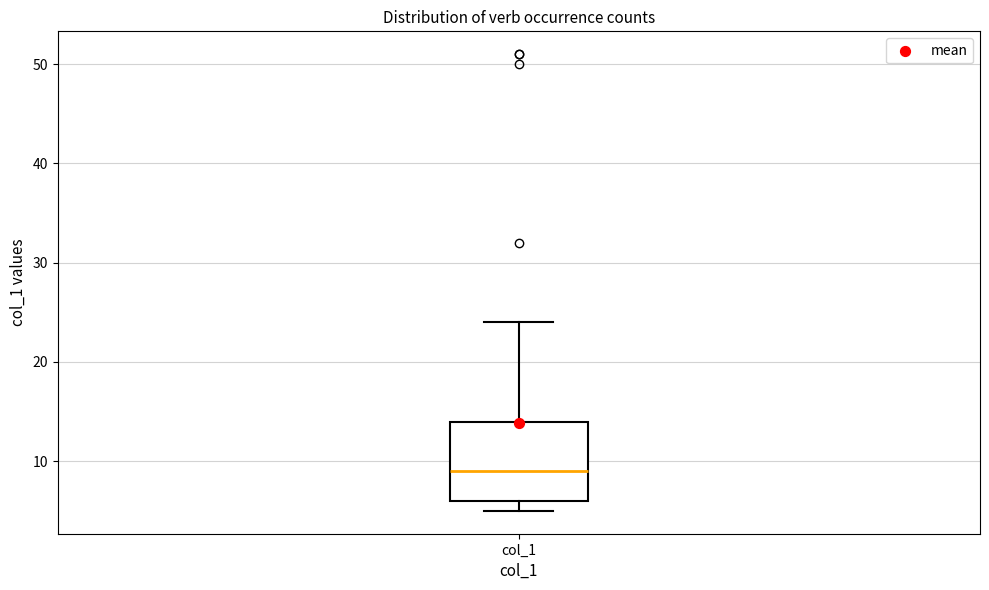

Where does the median line of the box for col_1 sit on the y-axis? The values are not printed on the chart, so give them approximately, as read against the axis.

9